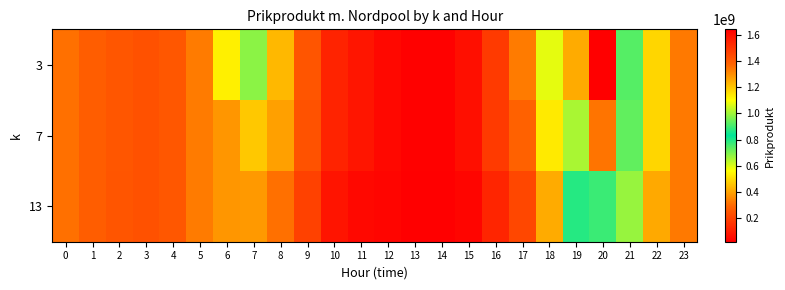

Rank the series by their average value, from lowest to highest.

13, 7, 3